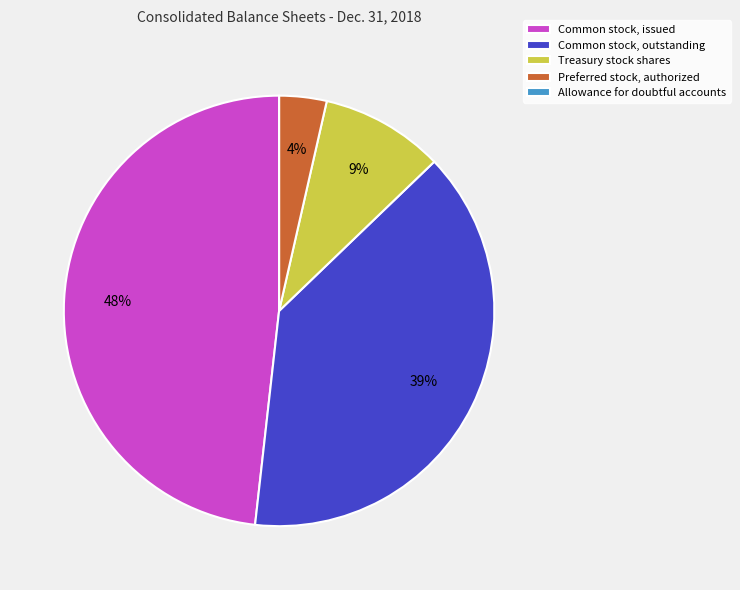

Is there a majority slice in this chart?

No